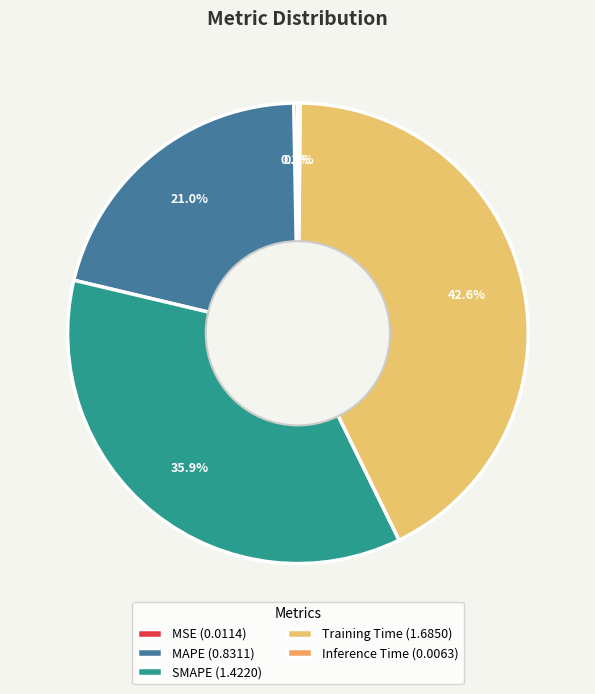

What is the largest slice in the pie chart?

Training Time